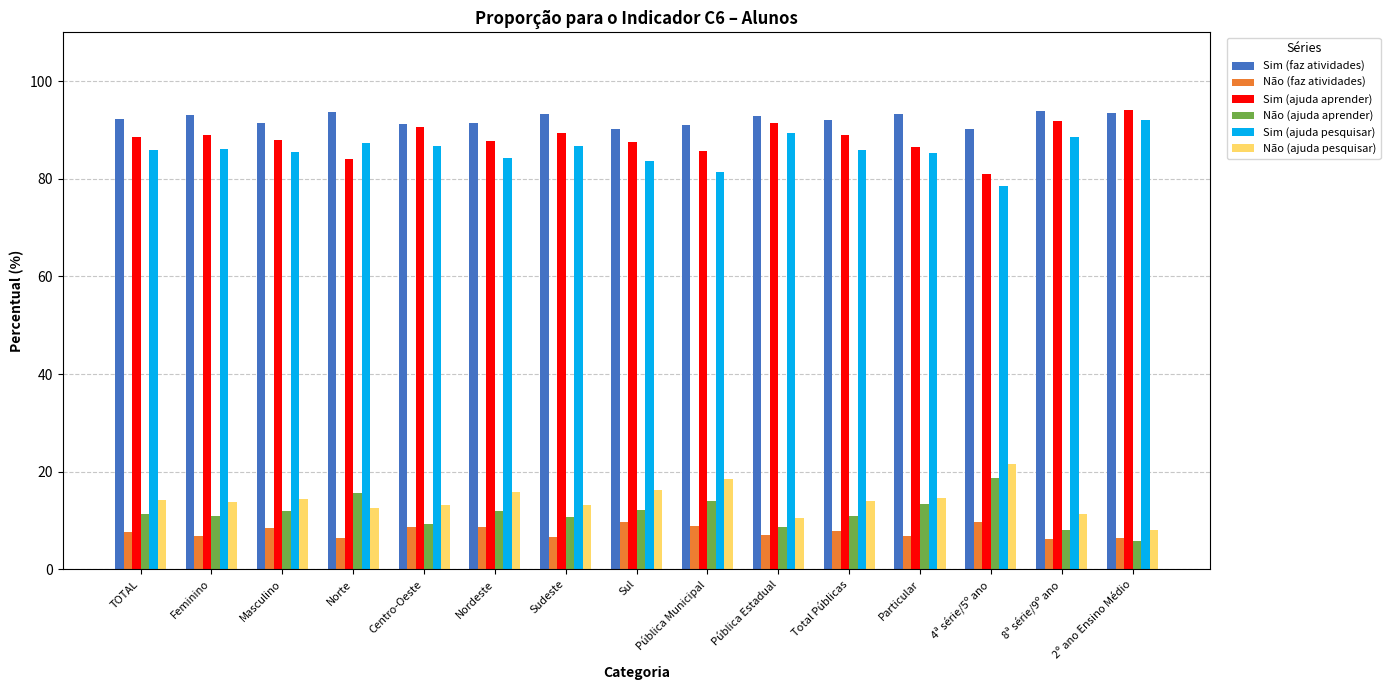

Is it true that Não (faz atividades) equals 7.6 at TOTAL?

True